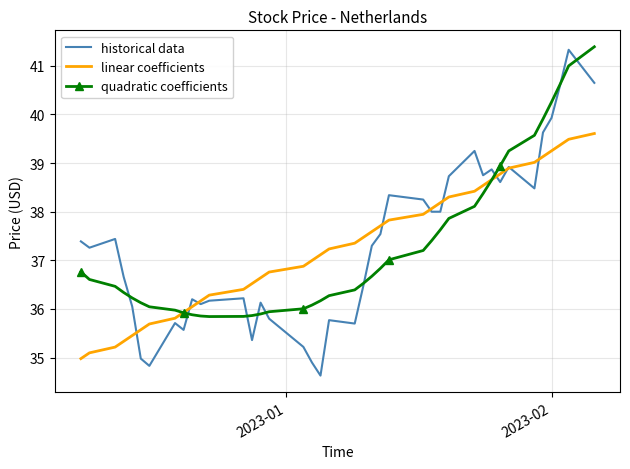

What is the smallest value displayed?

34.6